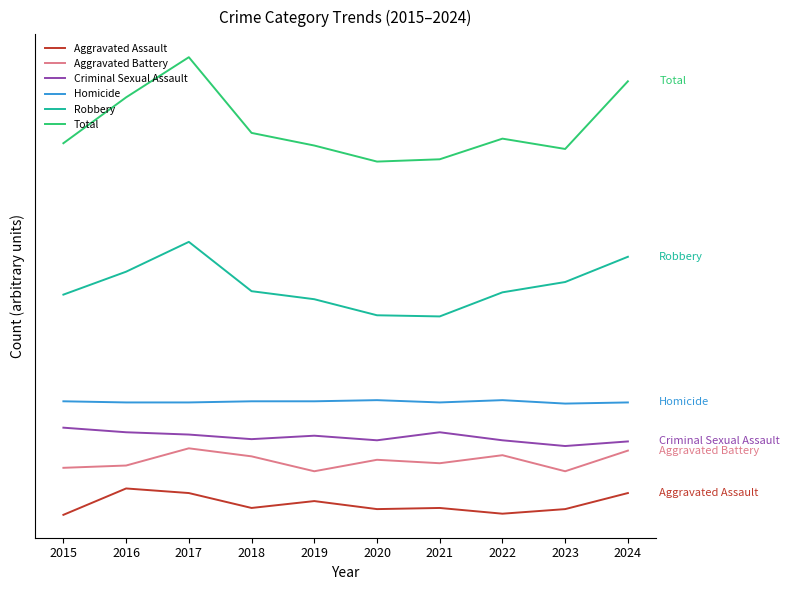

What value does the Robbery series have at 2018, to the nearest 5?

220